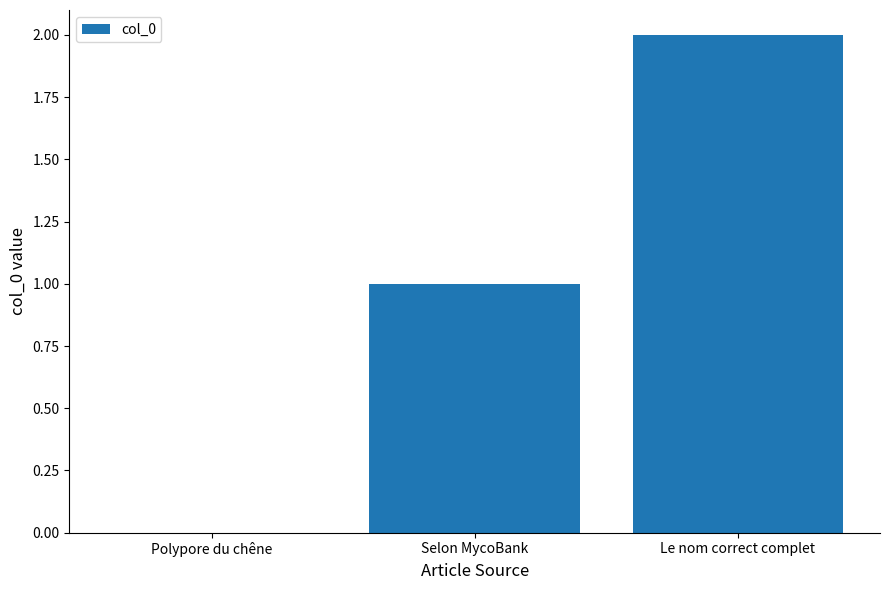

What is the greatest value displayed?

2